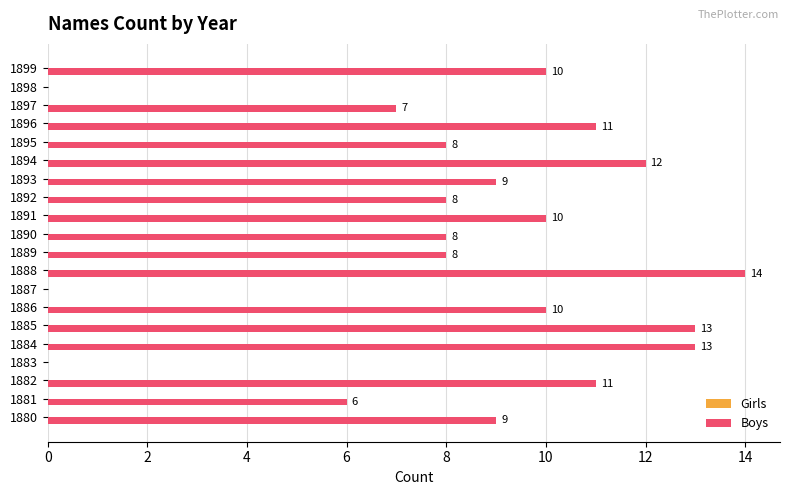

Read the value at 1892, to the nearest 5.

10